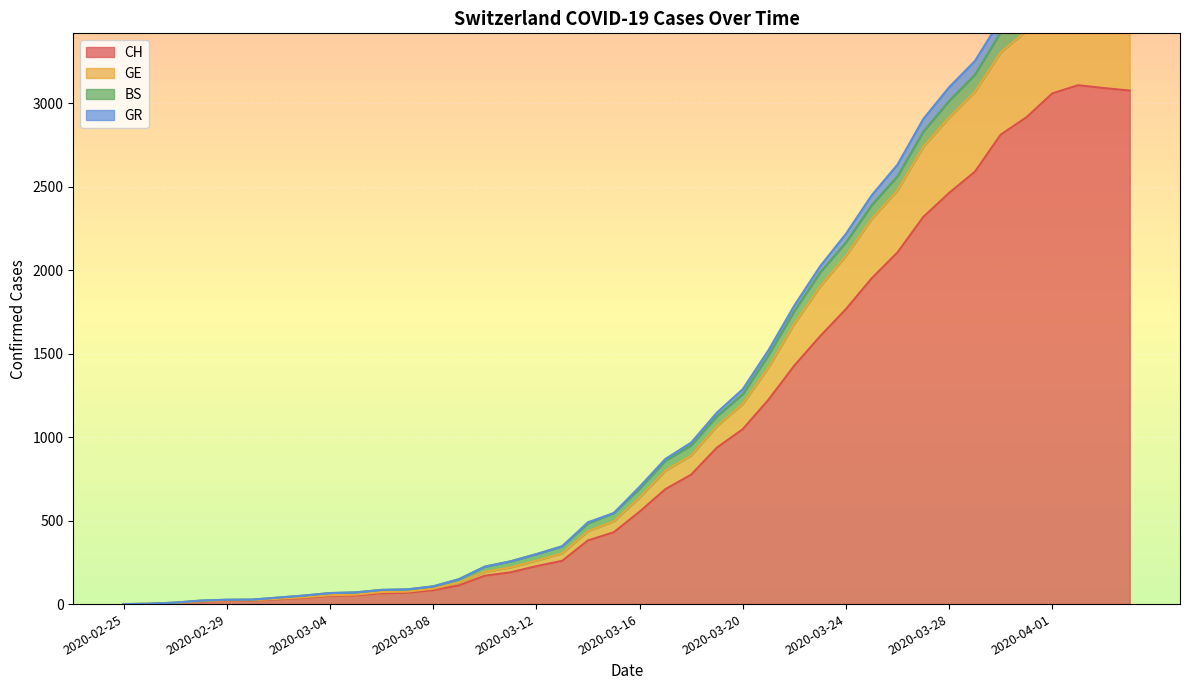

What is the label of the 23rd point from the right?

2020-03-13